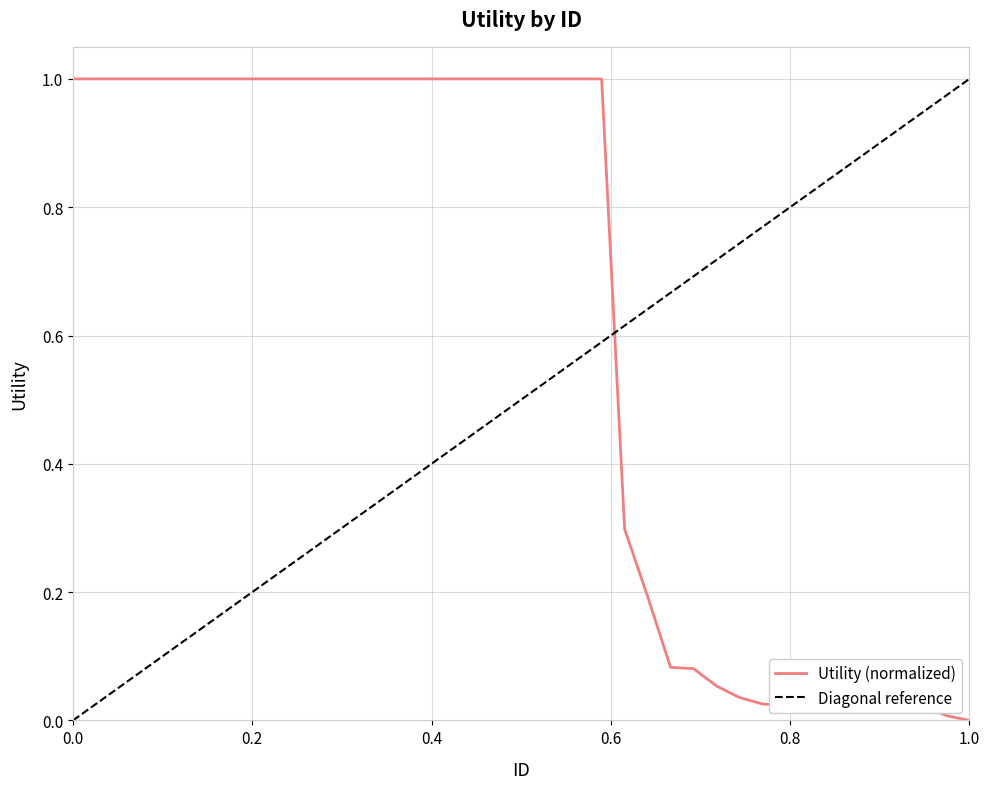

Reading right to left, what are all the values shown in this chart?

0.0	0.0	0.0	0.0	0.0	0.0	0.0	0.0	0.0	0.0	0.0	0.1	0.1	0.1	0.2	0.3	1.0	1.0	1.0	1.0	1.0	1.0	1.0	1.0	1.0	1.0	1.0	1.0	1.0	1.0	1.0	1.0	1.0	1.0	1.0	1.0	1.0	1.0	1.0	1.0